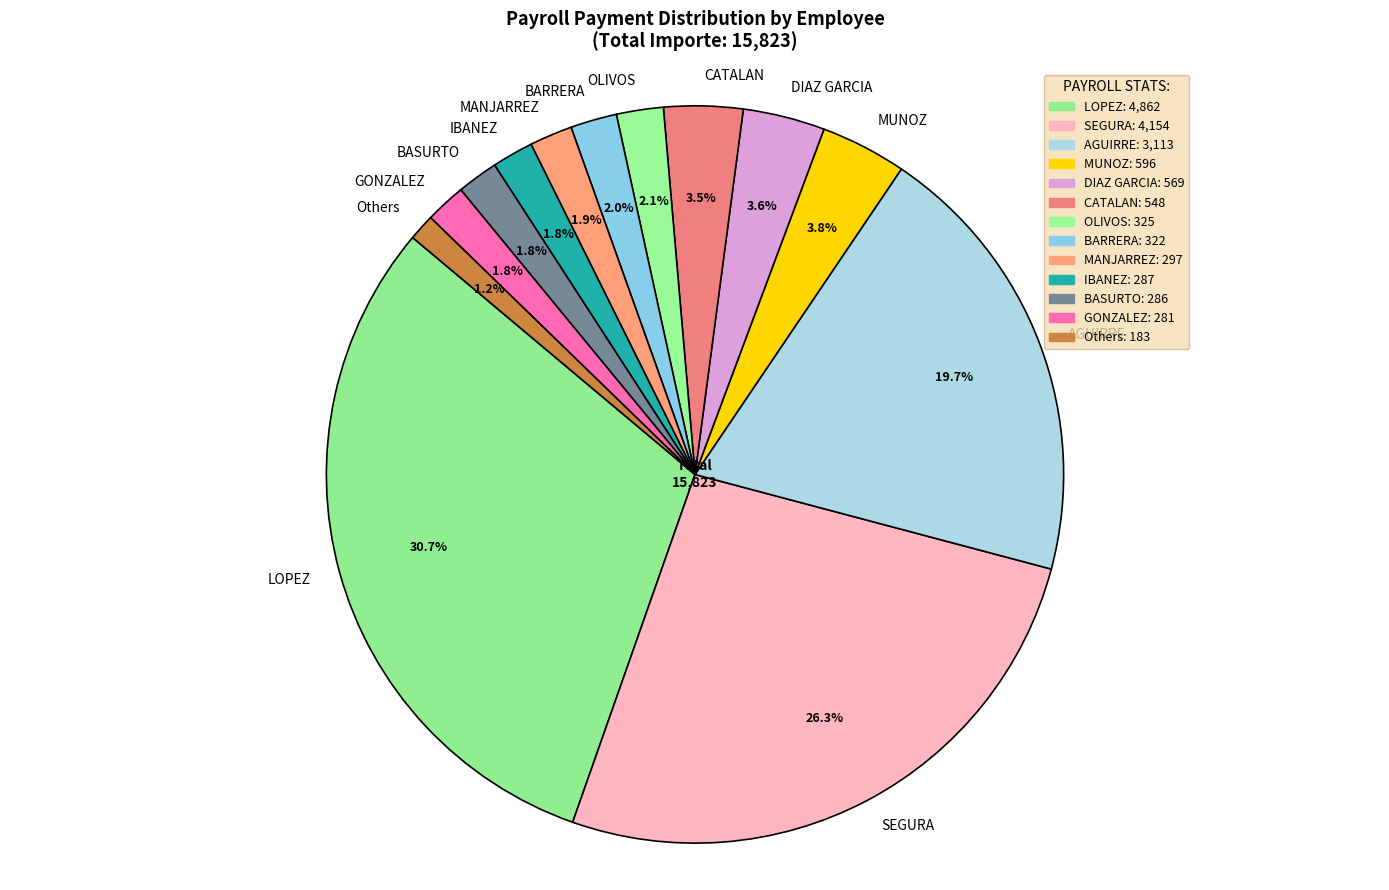

Which category has the biggest portion of the pie?

LOPEZ